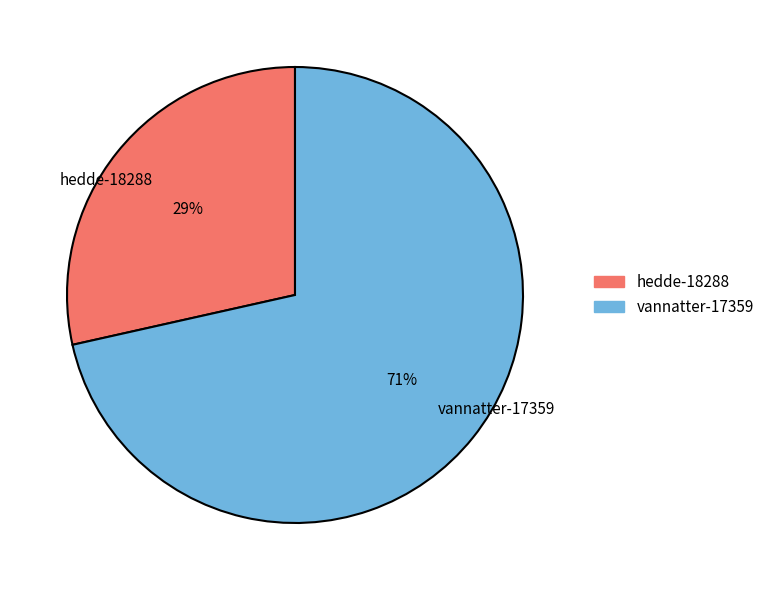

True or false: hedde-18288 accounts for 16% of the total.

False